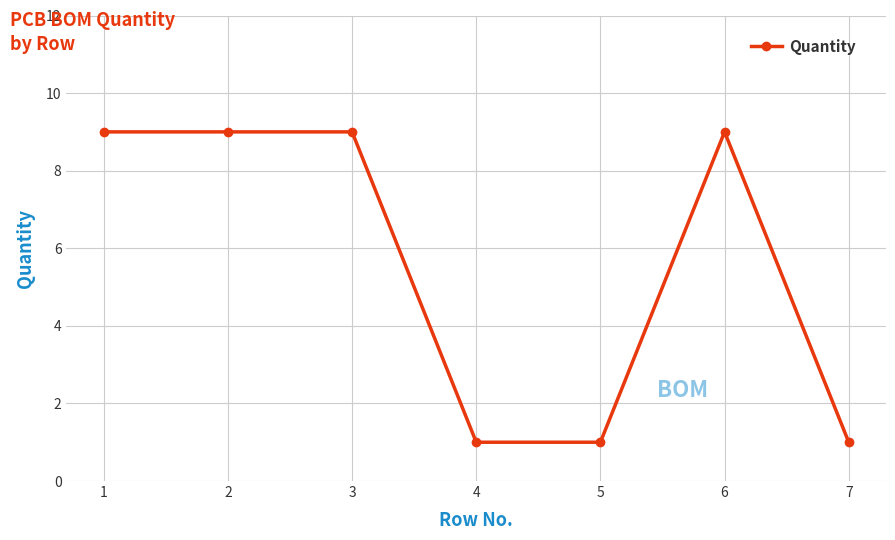

True or false: there are more than 2 points higher than both neighbors.

False